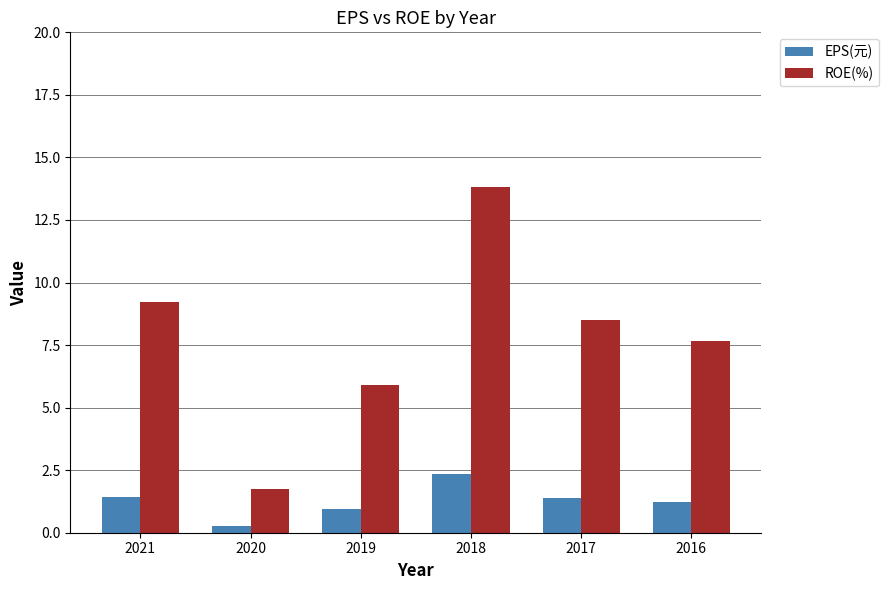

Reading left to right, extract all data points from this chart.

EPS(元): 2021=1.4	2020=0.3	2019=0.9	2018=2.3	2017=1.4	2016=1.2
ROE(%): 2021=9.2	2020=1.8	2019=5.9	2018=13.8	2017=8.5	2016=7.7